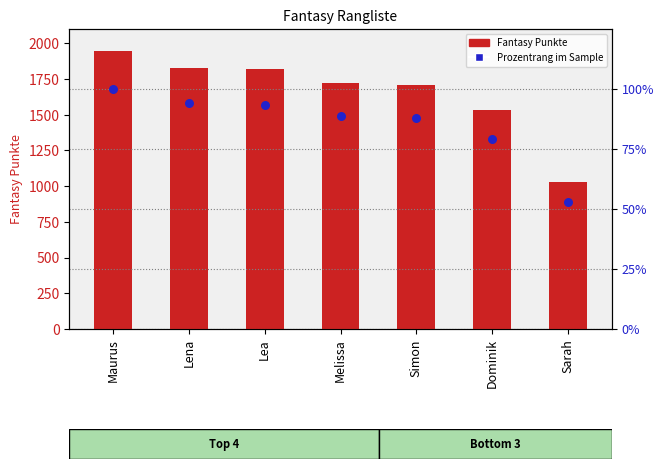

At which category is the sum across all series the highest?

Maurus